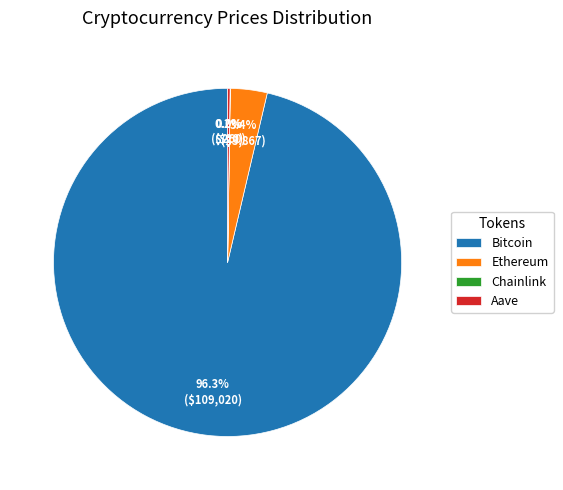

Which category has the biggest portion of the pie?

Bitcoin